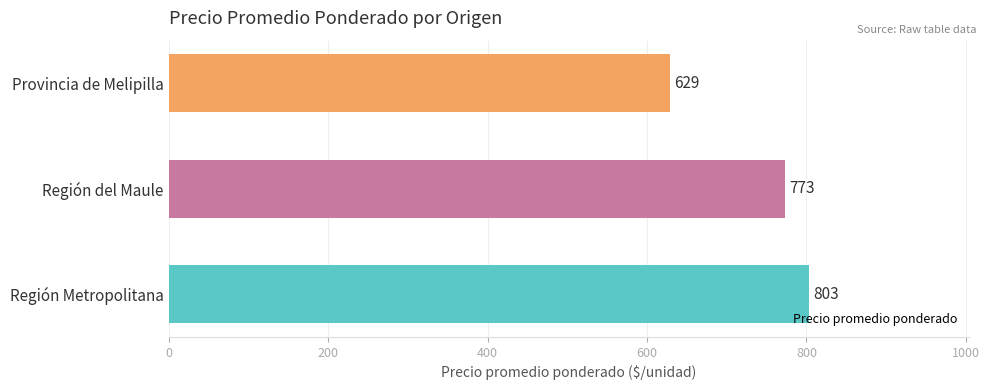

At which category does the chart reach its minimum across all series?

Provincia de Melipilla